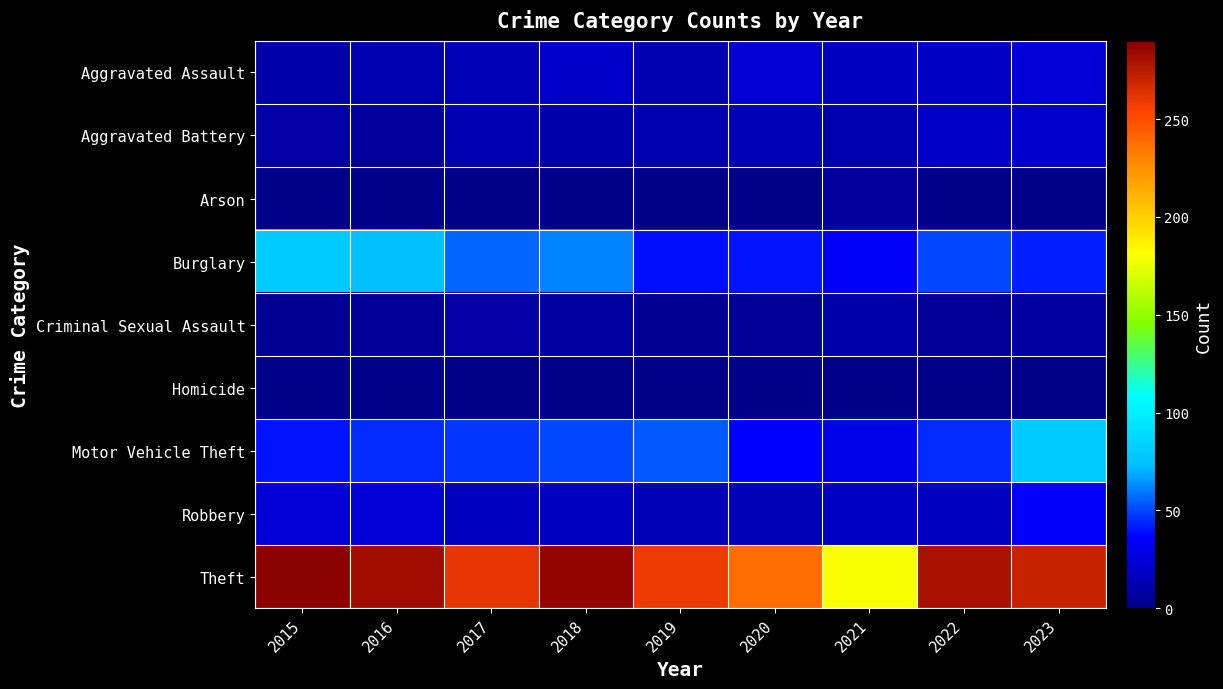

At how many categories does at least one series exceed 75?

9